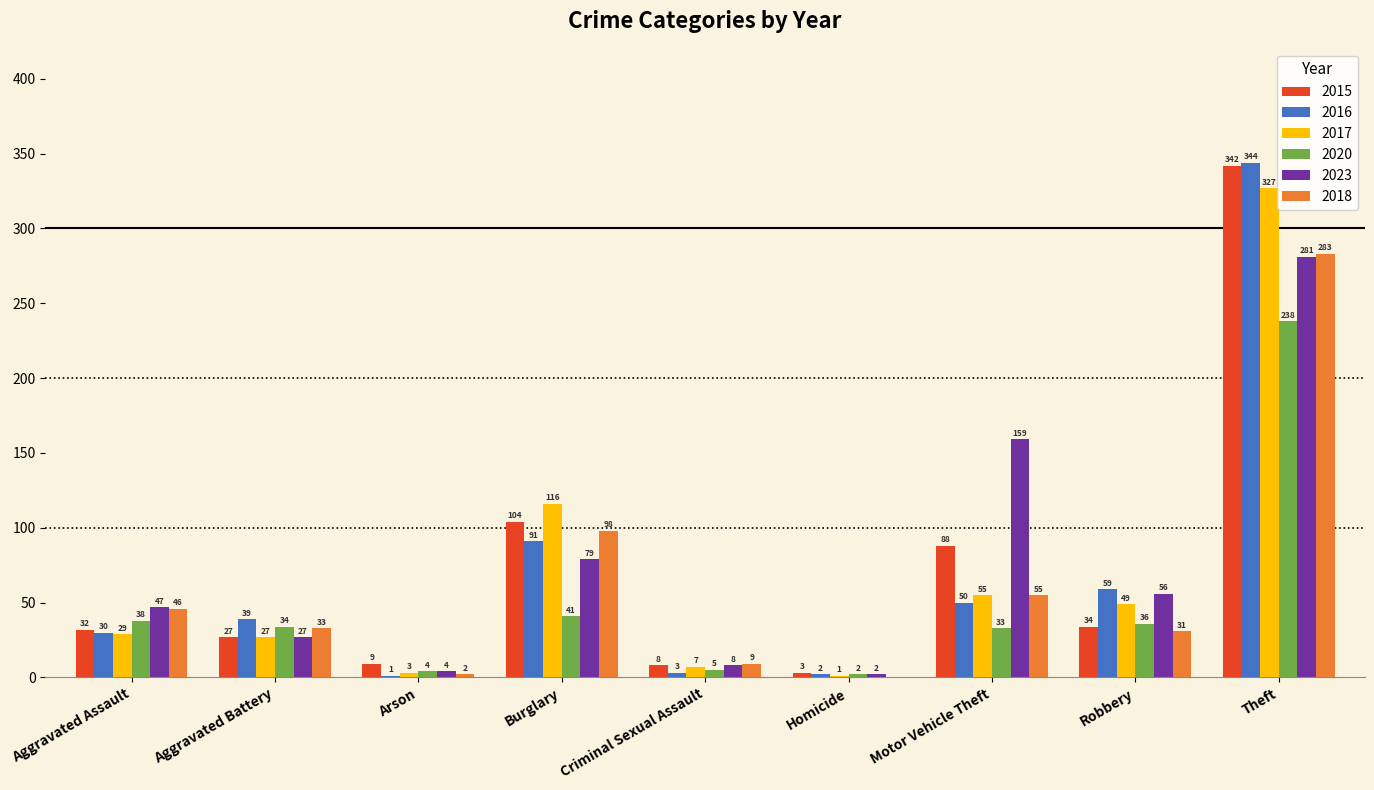

What is the total value across all series at Burglary?

529